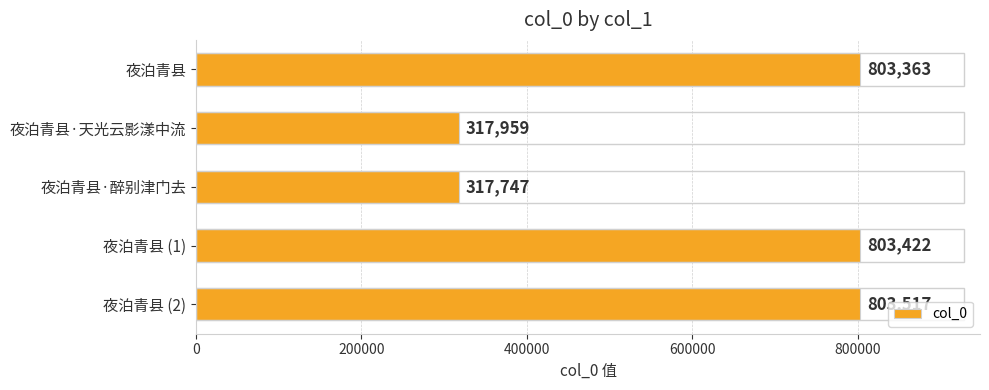

Is it true that the value at 夜泊青县 is 386598?

False